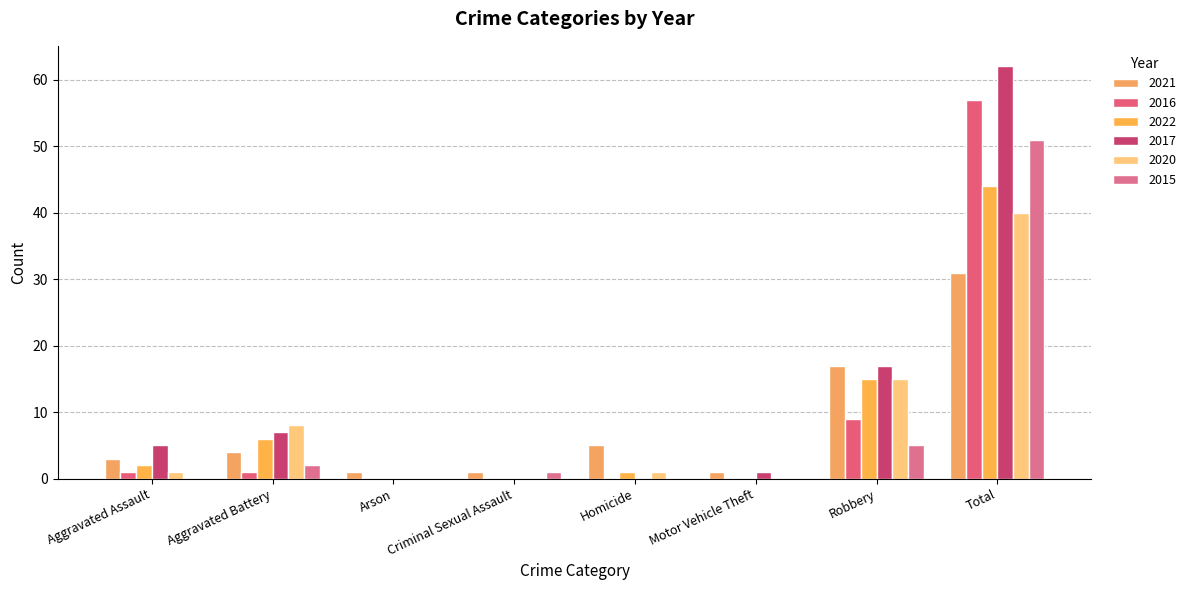

Where is 2015 nearest to the value 25?

Robbery